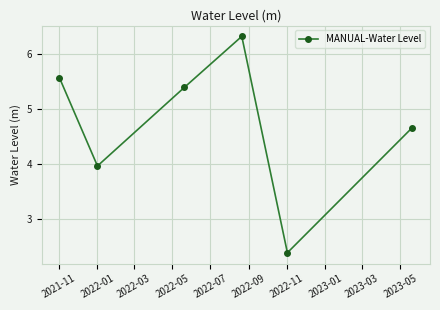

What is the maximum value shown in the chart?

6.3